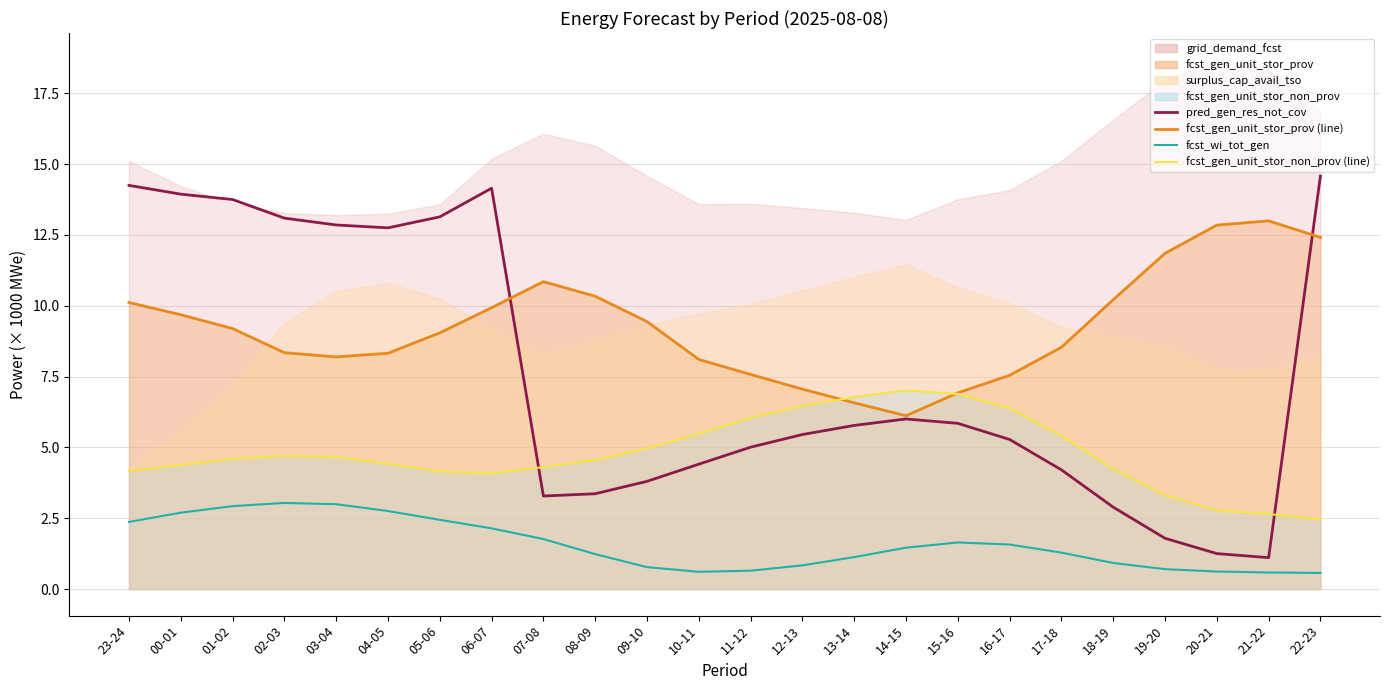

At which category is the sum across all series the highest?

23-24